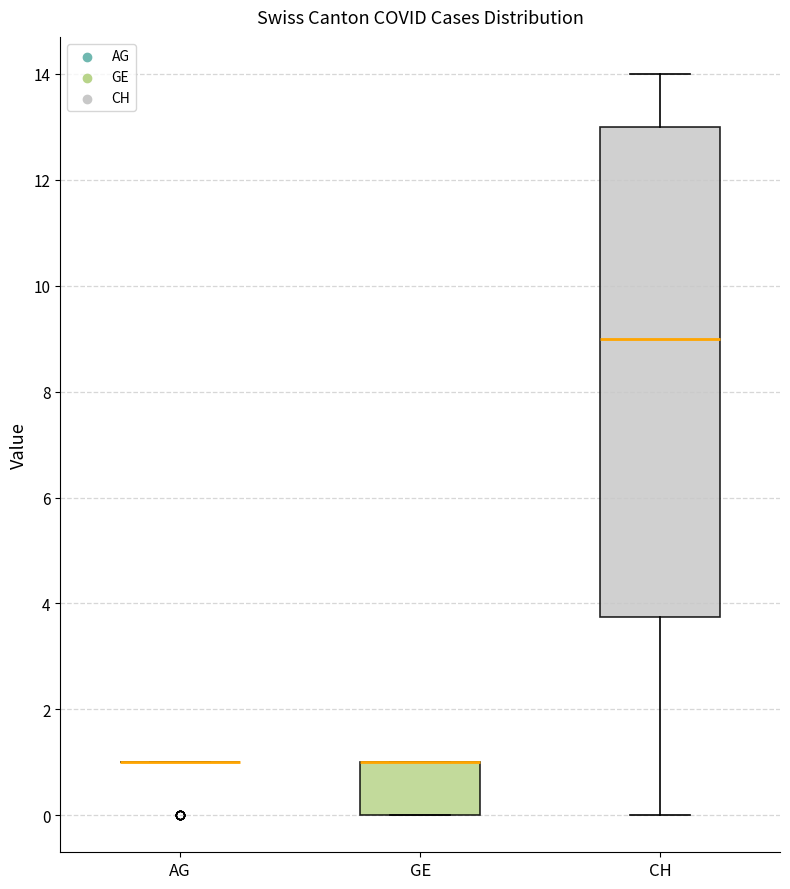

Reading left to right, transcribe this box plot: for each box, give where its median line is, the range the box spans, and where its two whiskers end, as read against the y-axis. The values are not printed on the chart, so give them approximately, as read against the axis.

AG: box collapsed to a line at 1.0, whiskers 1.0 to 1.0
GE: median 1.0 (drawn on the box's upper edge), box 0.0 to 1.0, whiskers 0.0 to 1.0
CH: median 9.0, box 3.8 to 13.0, whiskers 0.0 to 14.0